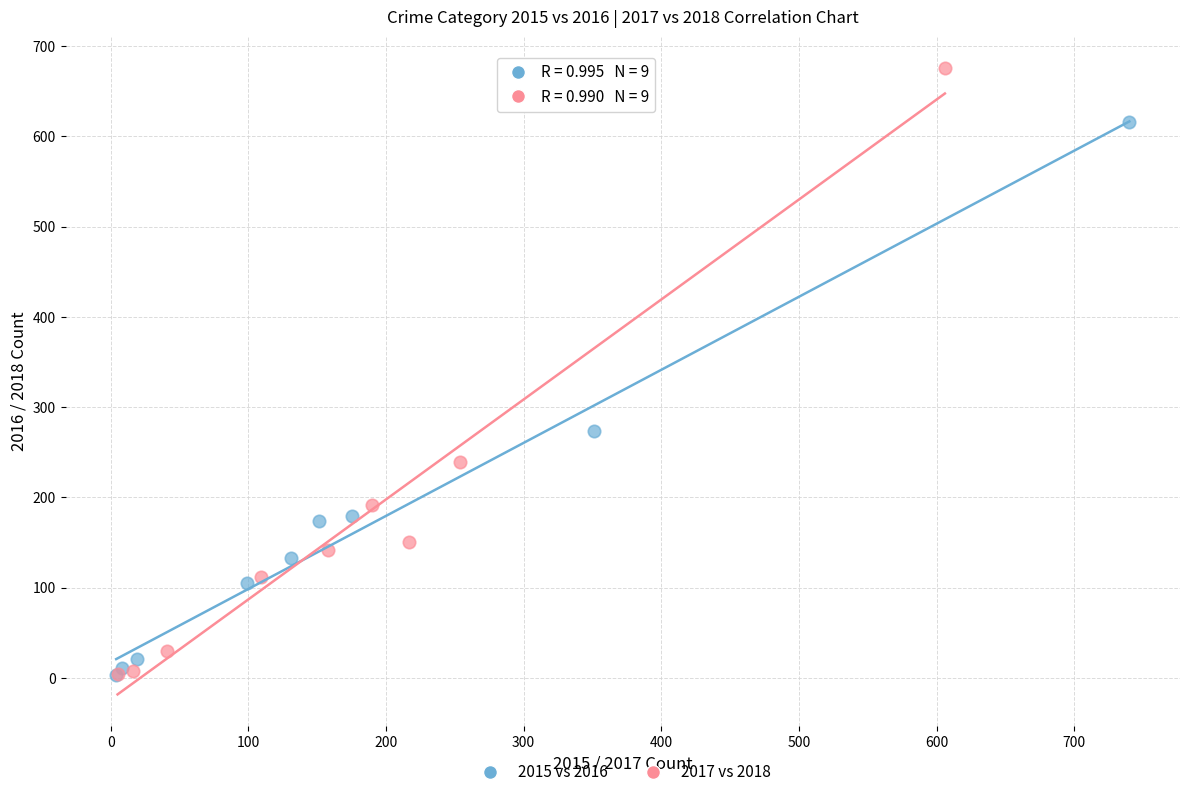

Which series reaches the maximum Y coordinate?

2017 vs 2018